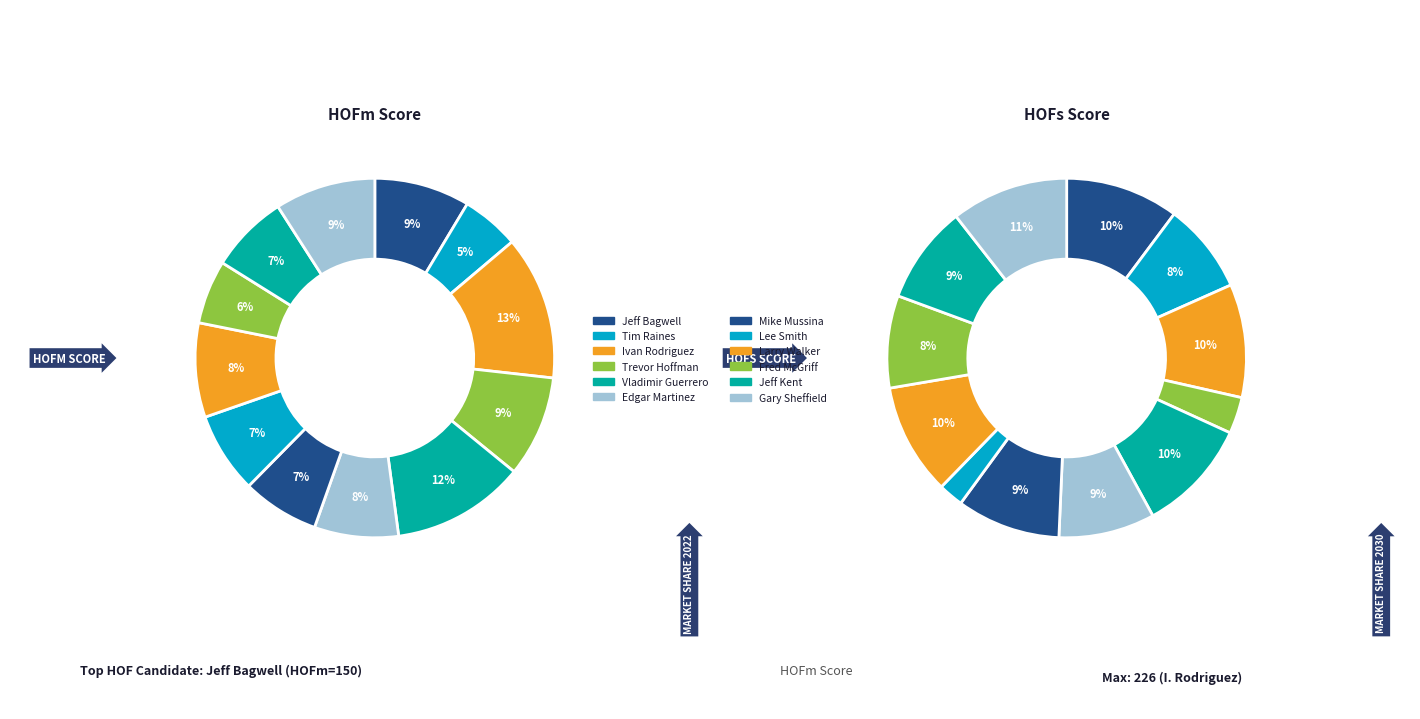

What is the smallest slice in the pie chart?

Lee Smith